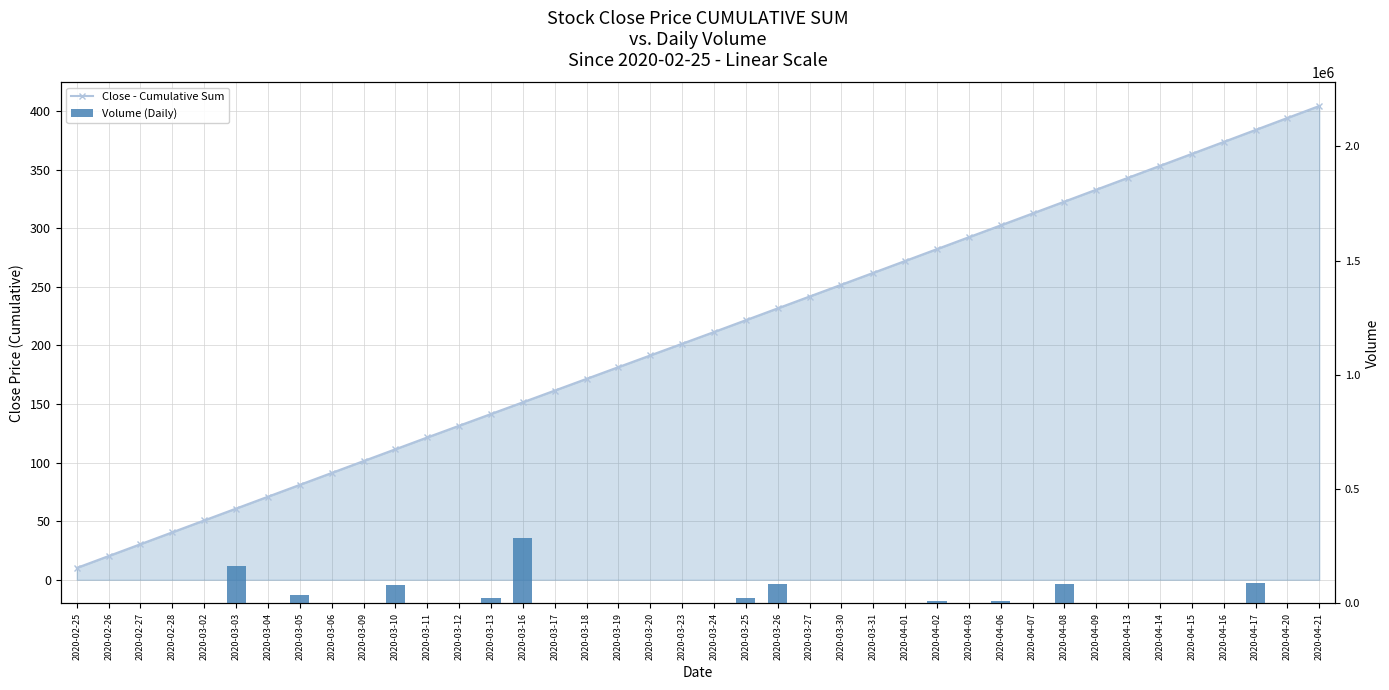

Where is Close - Cumulative Sum nearest to the value 207?

2020-03-24